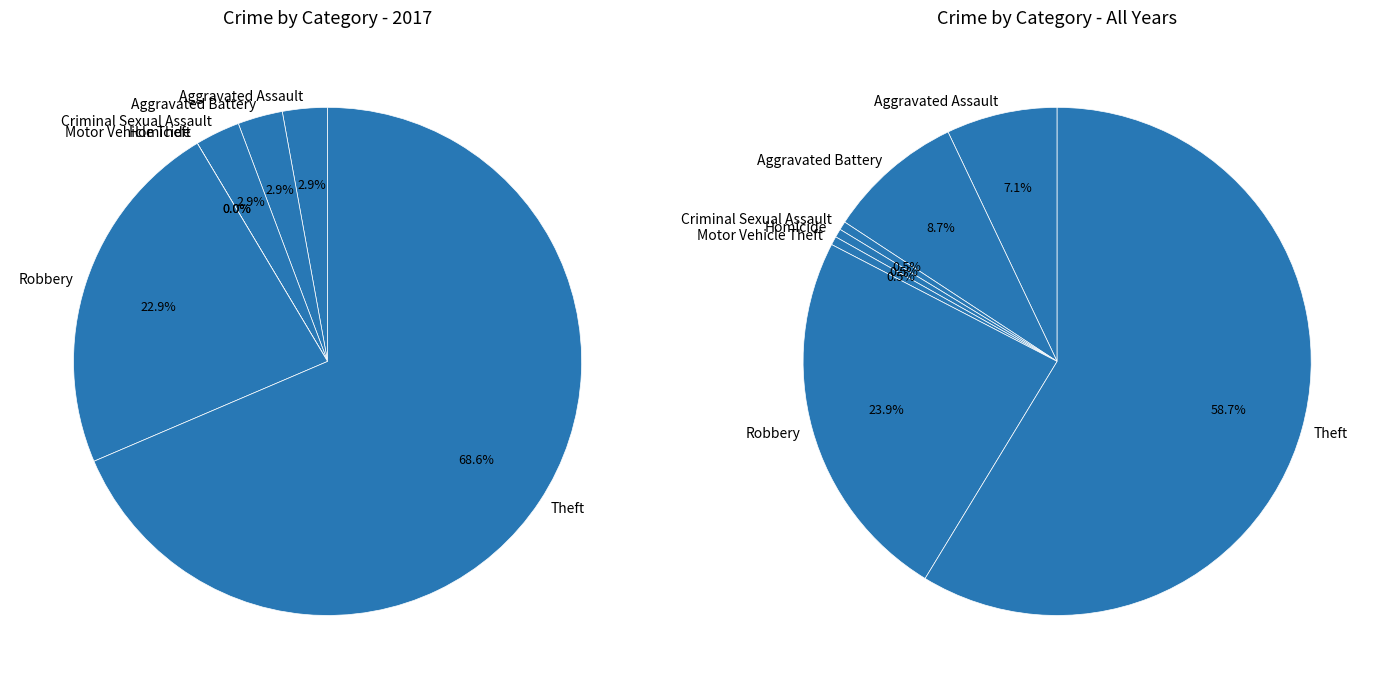

To the nearest percent, what percentage of the pie is 2?

3%